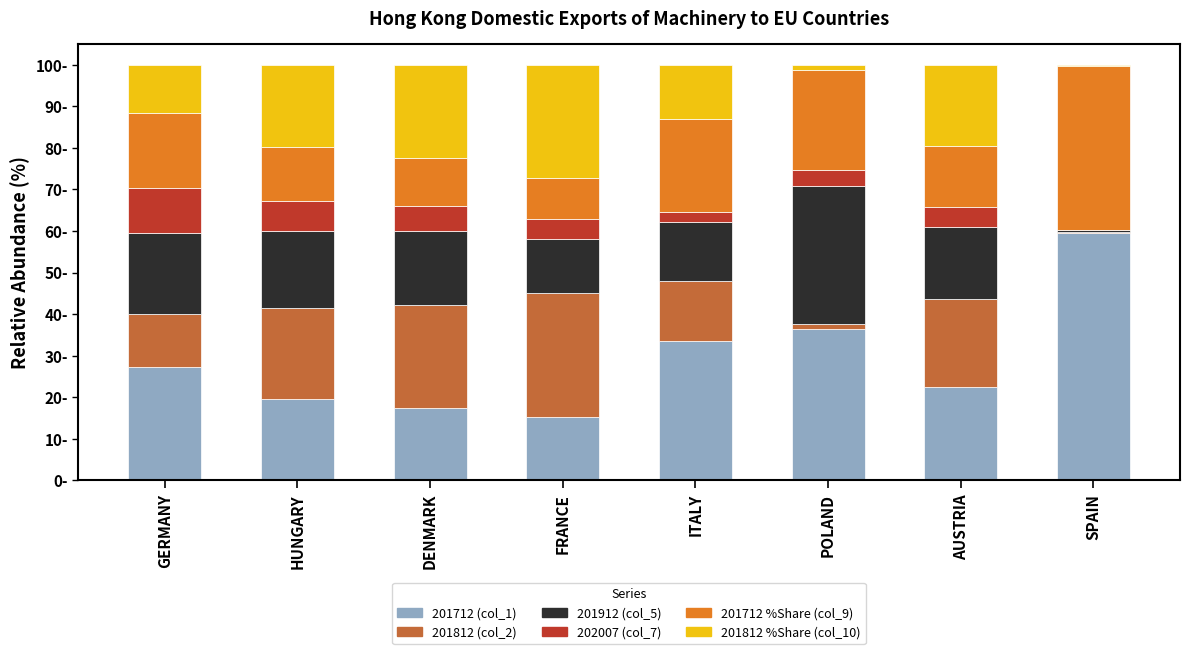

What are all the series names shown in the legend?

201712 (col_1), 201812 (col_2), 201912 (col_5), 202007 (col_7), 201712 %Share (col_9), 201812 %Share (col_10)